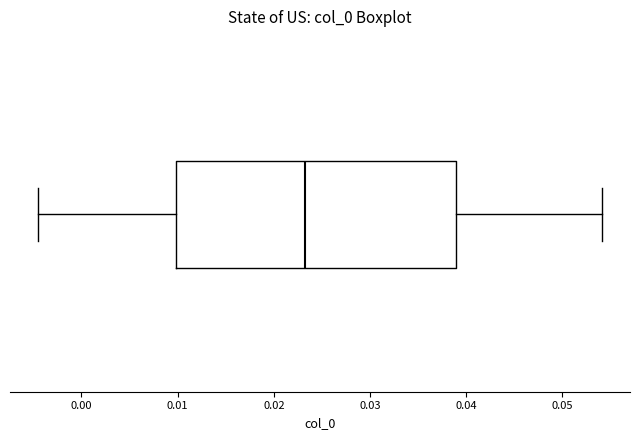

Read this box plot against the x-axis: the position of the median line, the range covered by the box, and the ends of both whiskers. The values are not printed on the chart, so give them approximately, as read against the axis.

median 0.023, box 0.010 to 0.039, whiskers -0.004 to 0.054